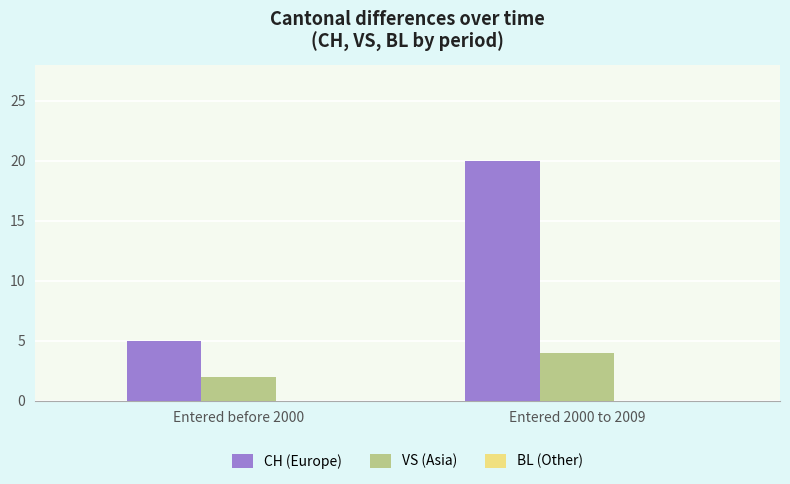

Is the value of VS (Asia) at Entered 2000 to 2009 greater than the value of CH (Europe) at Entered before 2000?

No